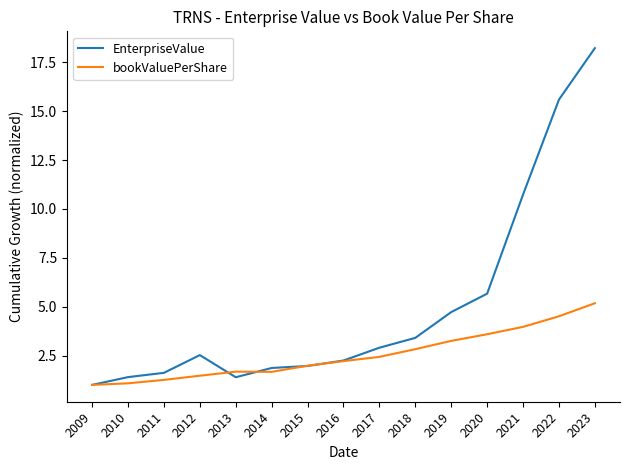

What is the greatest value displayed?

18.2